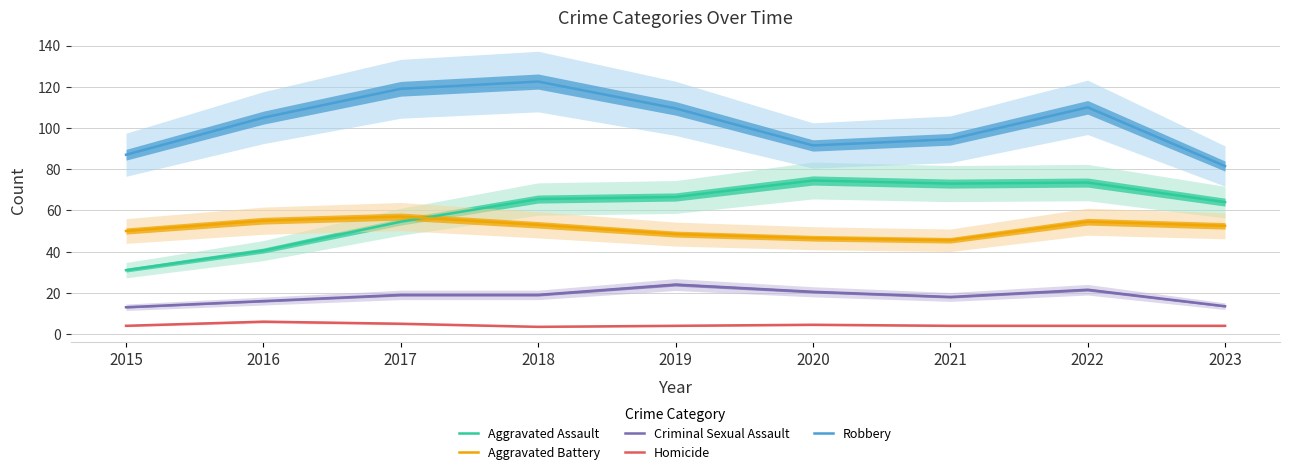

What is the spread (max minus min) of values at 2020?

87.0